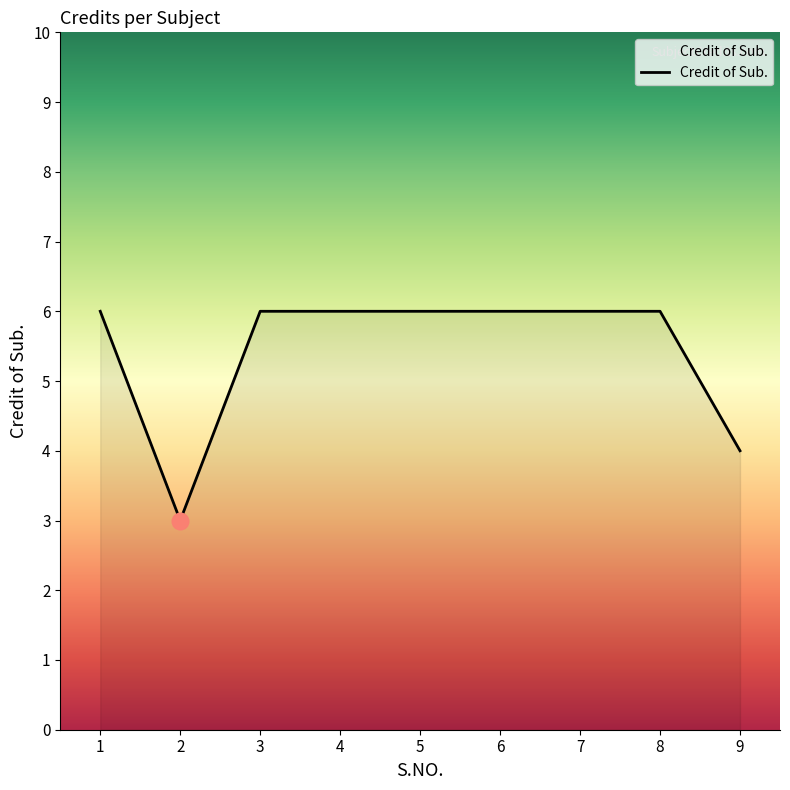

How many values are between 6 and 7?

7